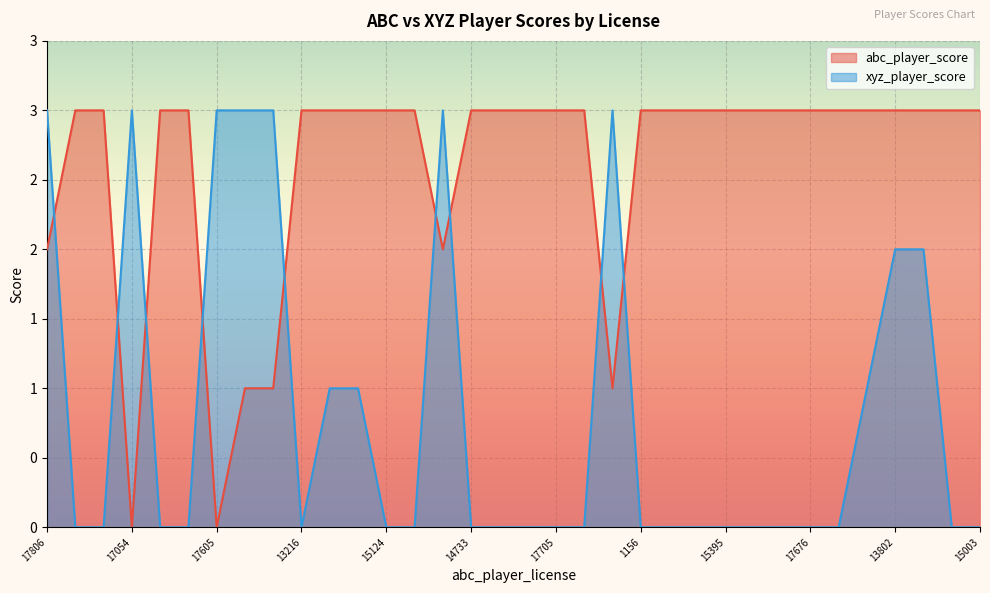

What are all the series names shown in the legend?

abc_player_score, xyz_player_score